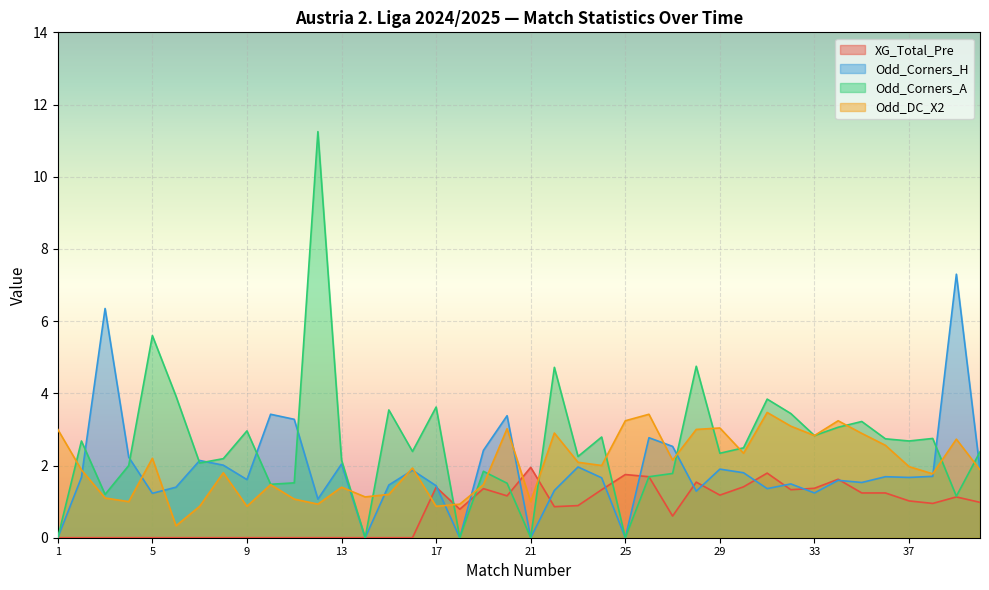

Reading left to right, transcribe all the data shown in this chart.

XG_Total_Pre: 0.0	0.0	0.0	0.0	0.0	0.0	0.0	0.0	0.0	0.0	0.0	0.0	0.0	0.0	0.0	0.0	1.4	0.8	1.4	1.2	1.9	0.9	0.9	1.3	1.8	1.7	0.6	1.5	1.2	1.4	1.8	1.3	1.4	1.6	1.2	1.2	1.0	0.9	1.1	1.0
Odd_Corners_H: 0.0	1.7	6.3	2.2	1.2	1.4	2.1	2.0	1.6	3.4	3.3	1.1	2.0	0.0	1.5	1.9	1.4	0.0	2.4	3.4	0.0	1.3	2.0	1.7	0.0	2.8	2.5	1.3	1.9	1.8	1.4	1.5	1.2	1.6	1.5	1.7	1.7	1.7	7.3	1.9
Odd_Corners_A: 0.0	2.7	1.2	2.0	5.6	3.9	2.1	2.2	3.0	1.5	1.5	11.2	2.1	0.0	3.5	2.4	3.6	0.0	1.8	1.5	0.0	4.7	2.2	2.8	0.0	1.7	1.8	4.8	2.3	2.5	3.8	3.4	2.8	3.1	3.2	2.7	2.7	2.8	1.1	2.4
Odd_DC_X2: 3.0	1.9	1.1	1.0	2.2	0.3	0.9	1.8	0.9	1.5	1.1	0.9	1.4	1.1	1.2	1.9	0.9	0.9	1.5	3.0	1.0	2.9	2.1	2.0	3.2	3.4	2.1	3.0	3.0	2.3	3.5	3.1	2.8	3.2	2.9	2.6	2.0	1.8	2.7	1.9